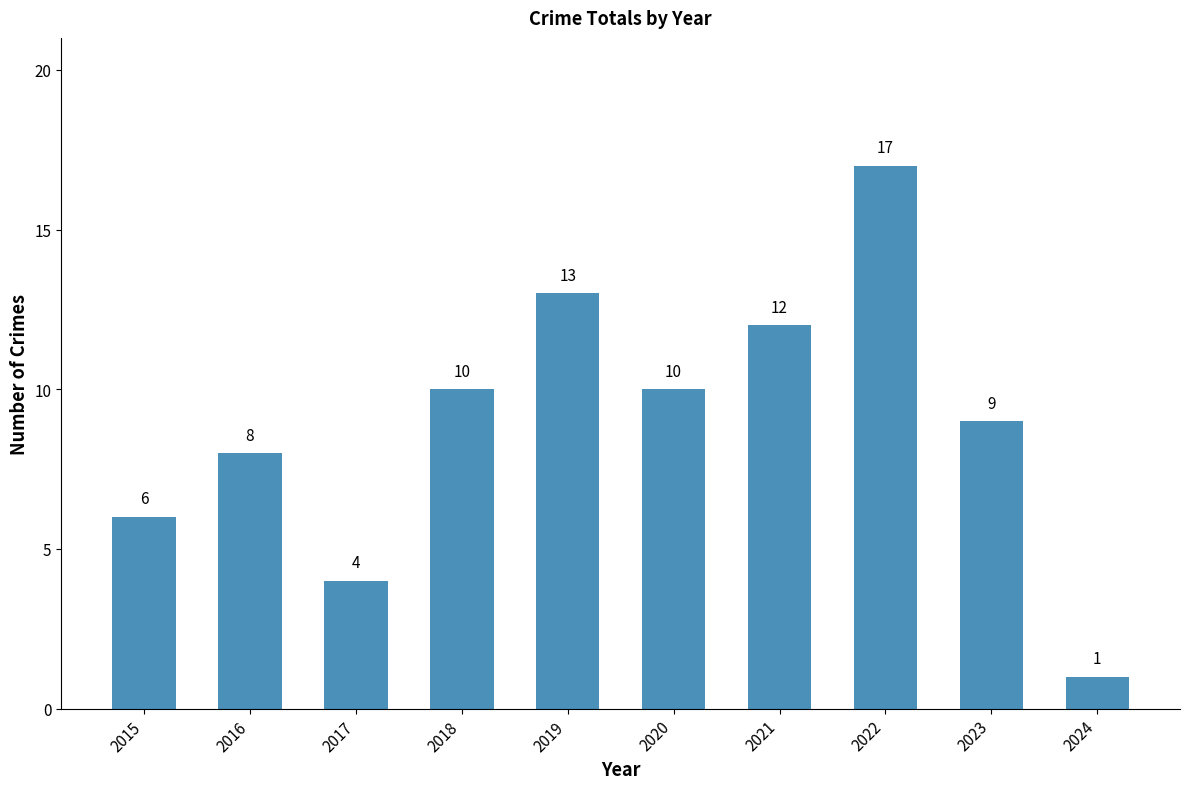

What is the change in value from 2015 to 2016?

+2